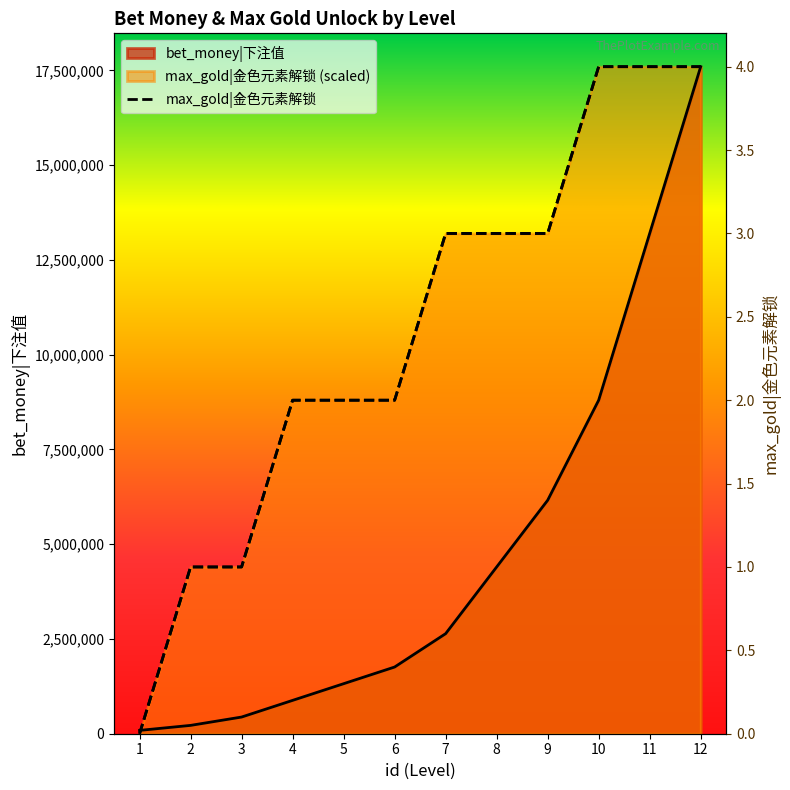

Between which two adjacent categories do max_gold|金色元素解锁 and bet_money|下注值 first intersect?

1 and 2